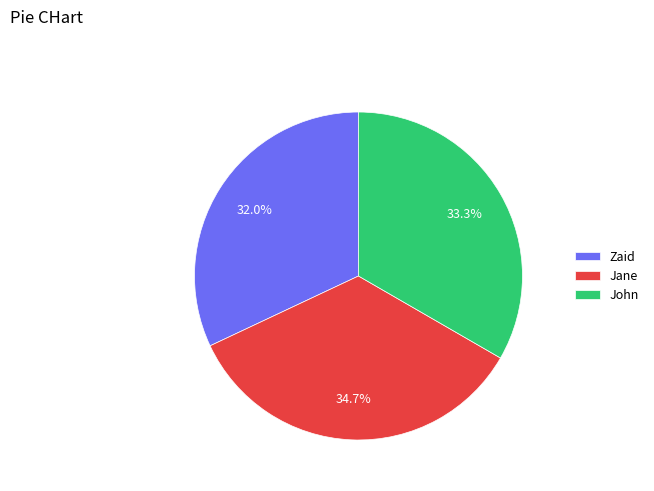

To the nearest percent, what portion does Zaid represent?

32%